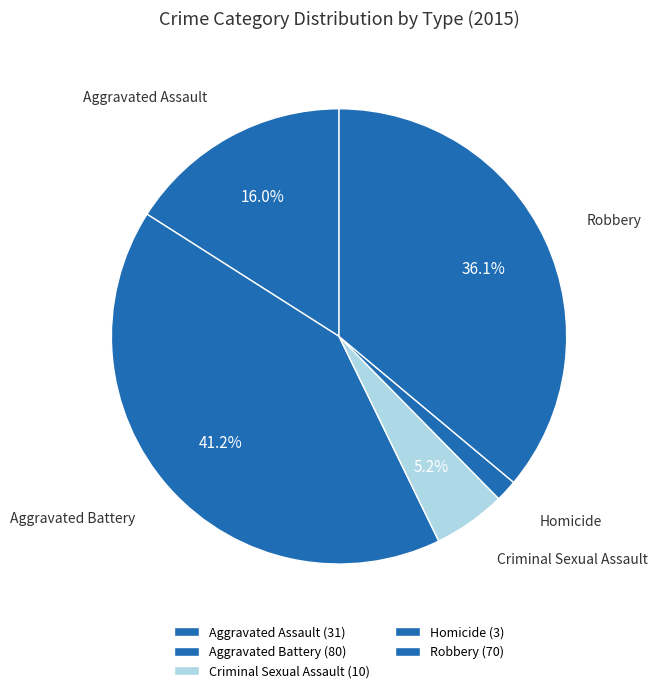

True or false: Robbery accounts for 36% of the total.

True